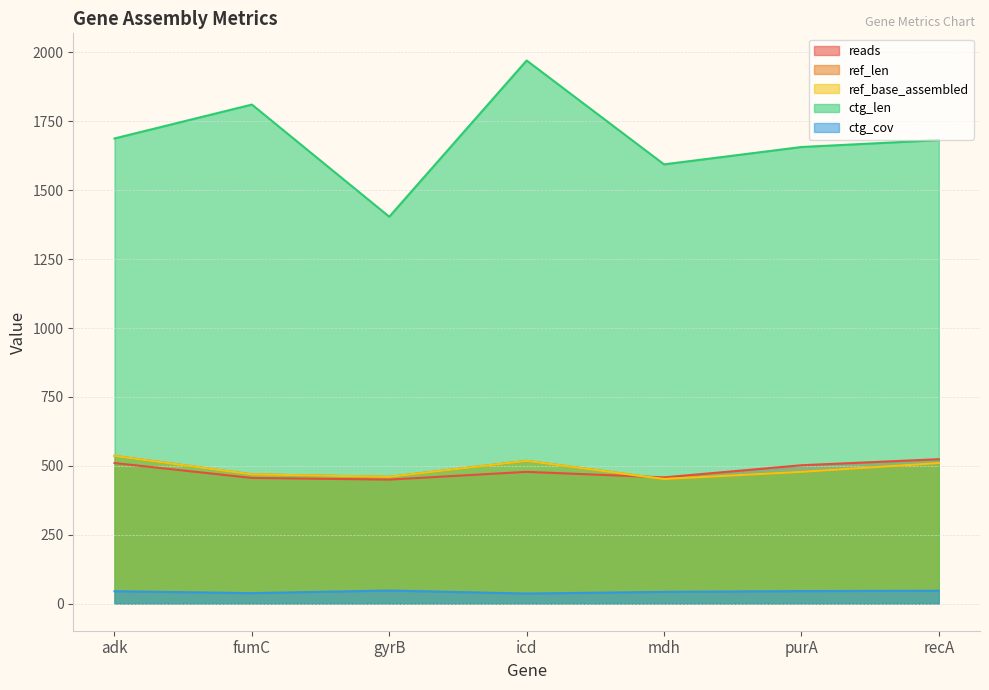

List the labels in order of ref_len value, largest first.

adk, icd, recA, purA, fumC, gyrB, mdh